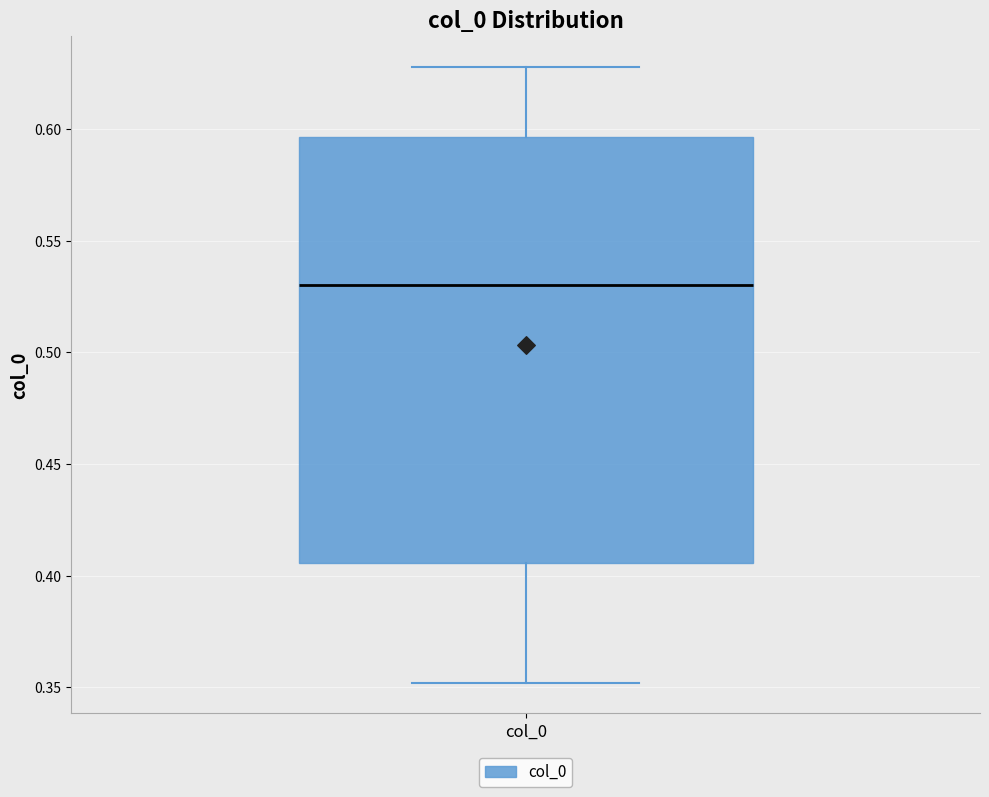

Transcribe this box plot: give where the median line is, the range the box spans, and where the two whiskers end, as read against the y-axis. The values are not printed on the chart, so give them approximately, as read against the axis.

median 0.530, box 0.405 to 0.595, whiskers 0.350 to 0.630